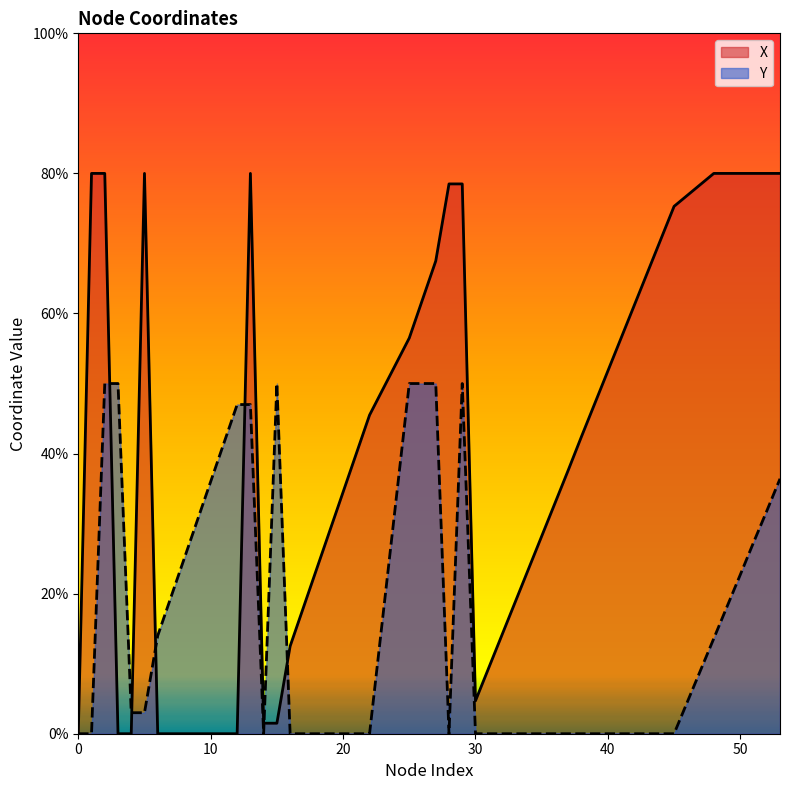

True or false: Y and X cross at least once.

True